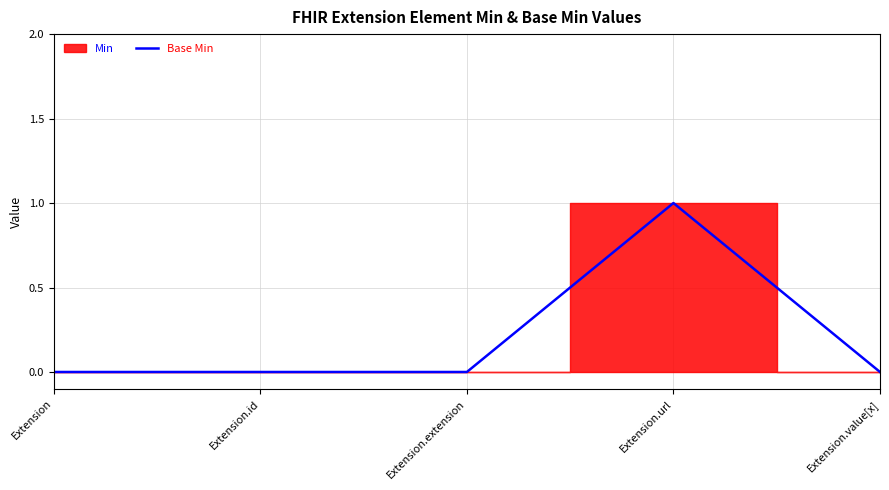

What is the sum of all values?

1